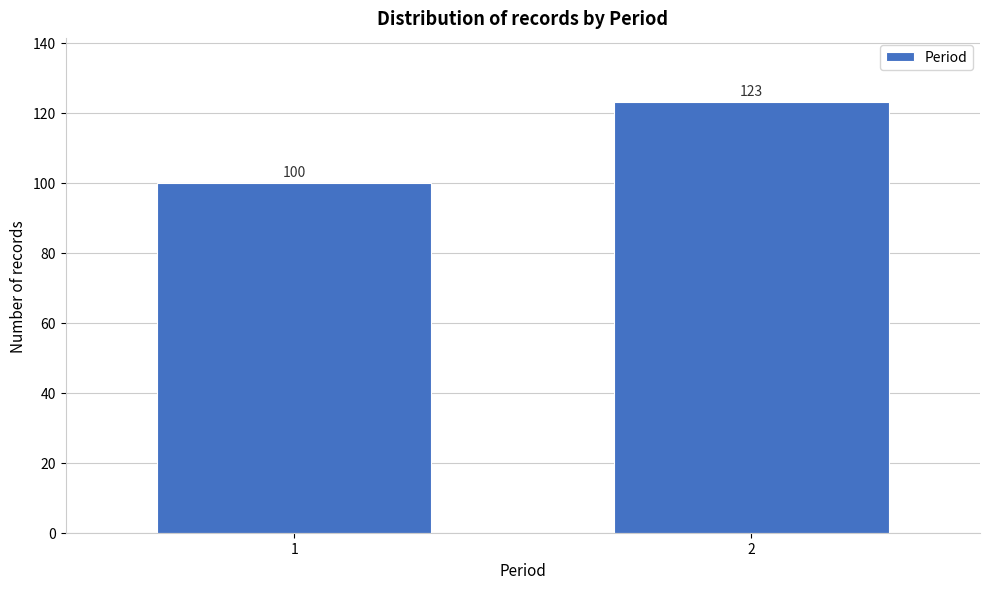

Reading left to right, what are all the values shown in this chart?

100	123